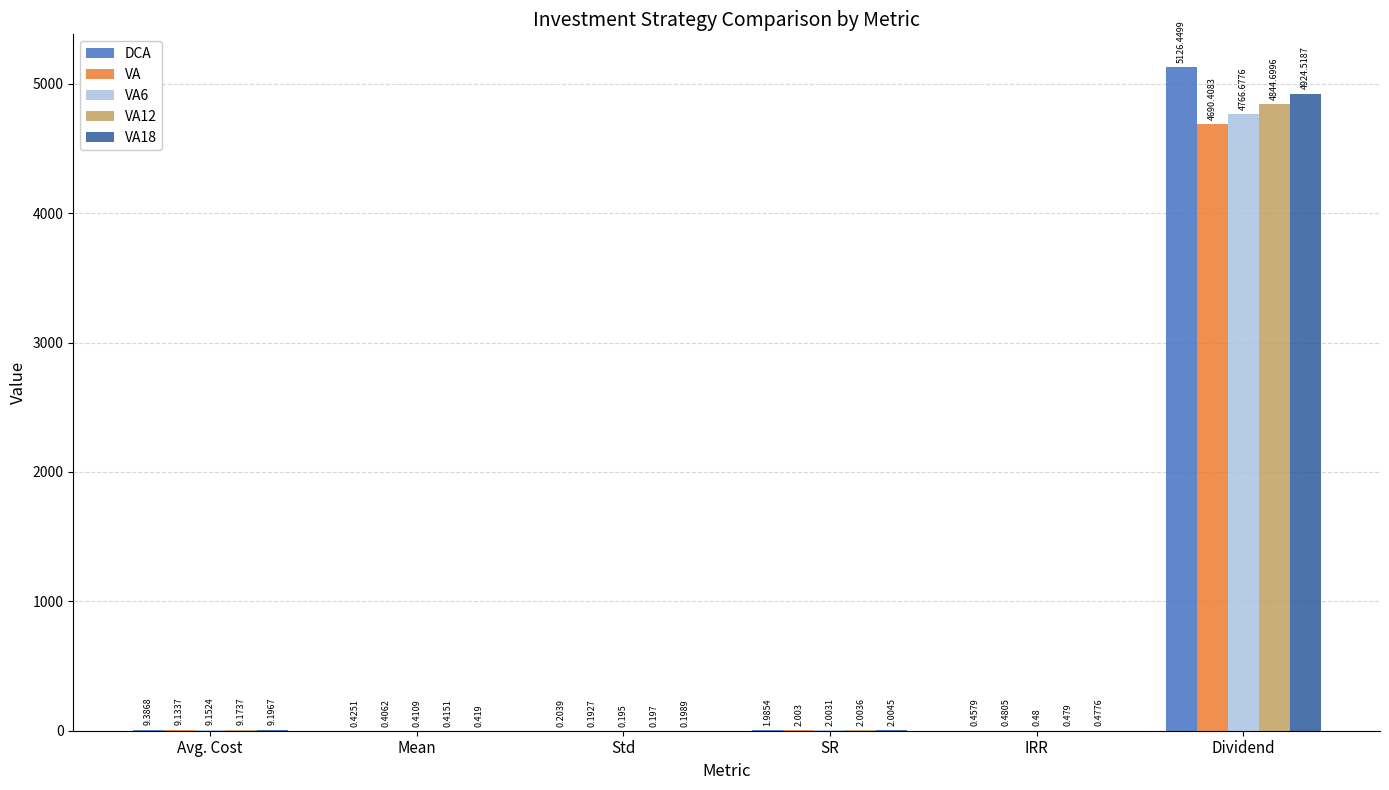

At which label does VA18 first exceed 2?

Avg. Cost